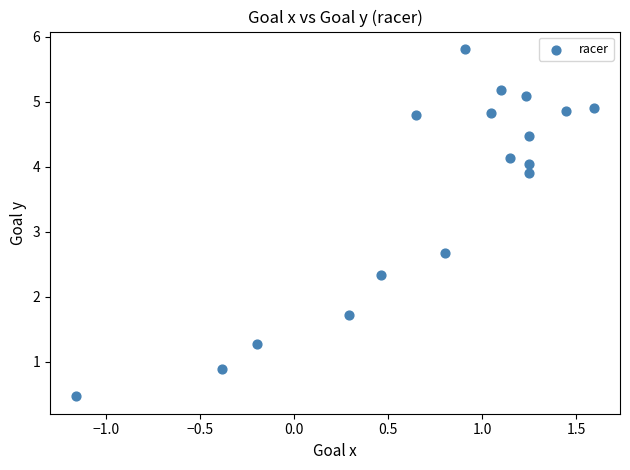

What is the range of Y values (max minus min)?

5.3